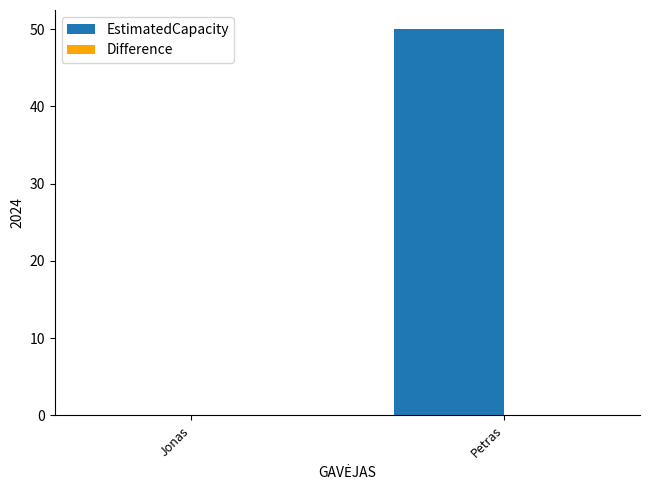

What is the sum of all values?

50